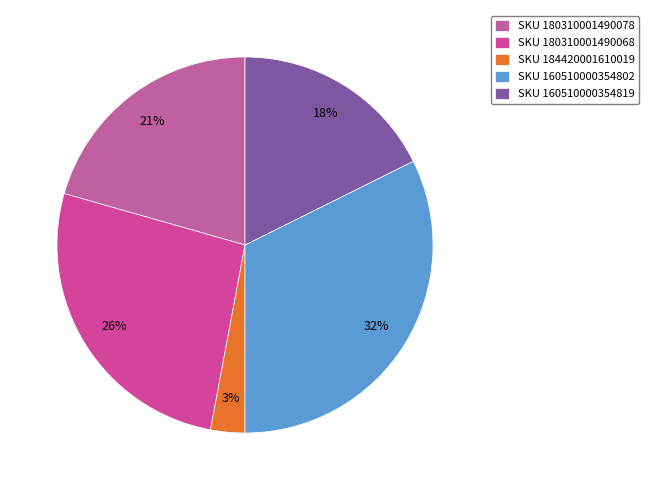

Count the number of slices in the pie.

5